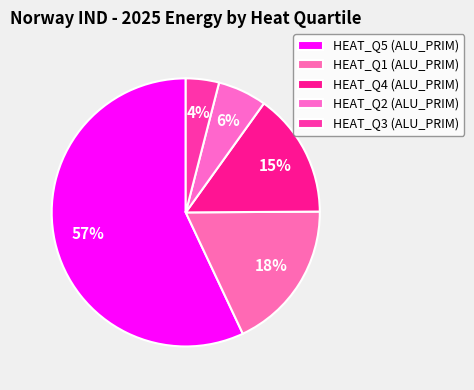

Count the number of slices in the pie.

5